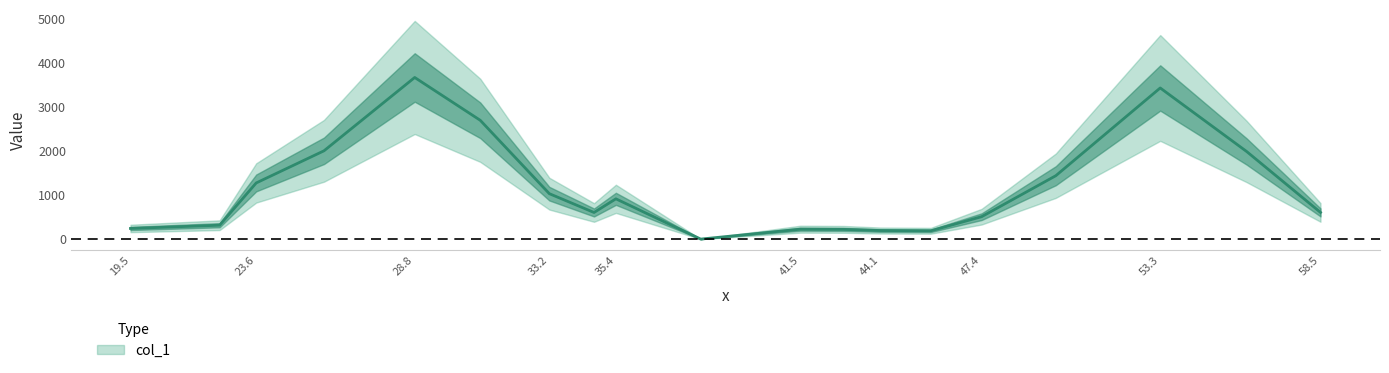

How many interior local peaks (higher than both neighbors) does the data have?

4